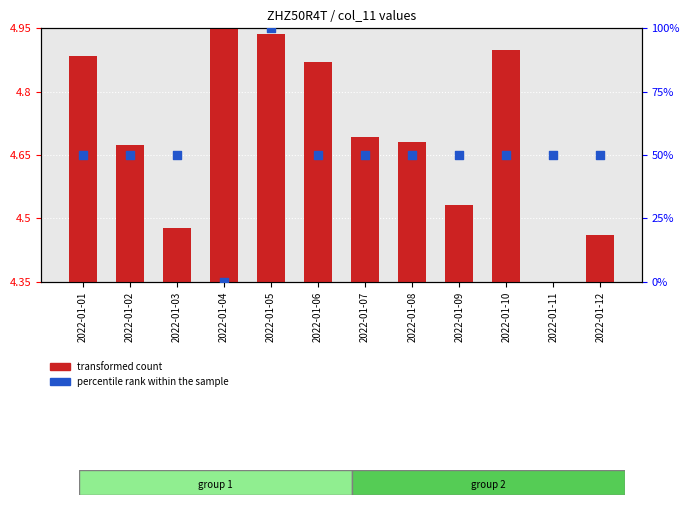

Is the value of transformed count at 2022-01-10 greater than the value of percentile rank within the sample at 2022-01-08?

No